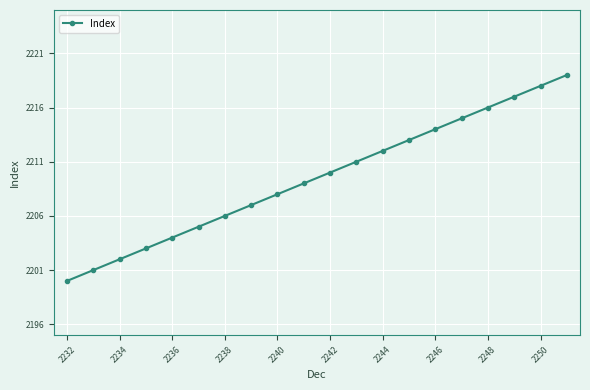

What is the difference between the maximum and minimum values?

19